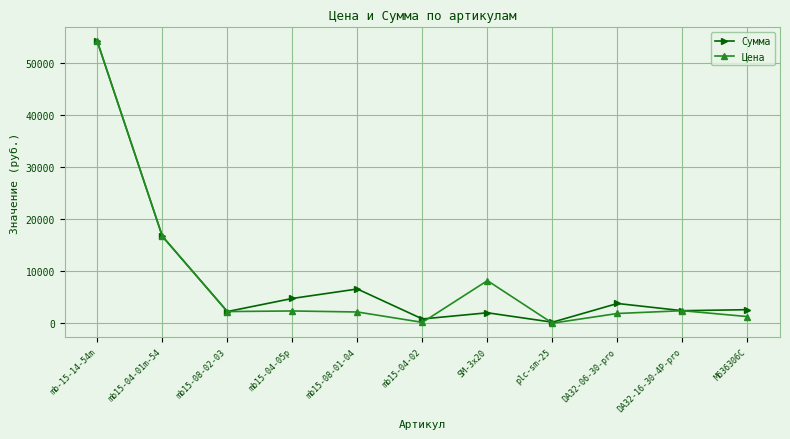

What is the value of the Сумма point at the 4th from the left?

4814.9